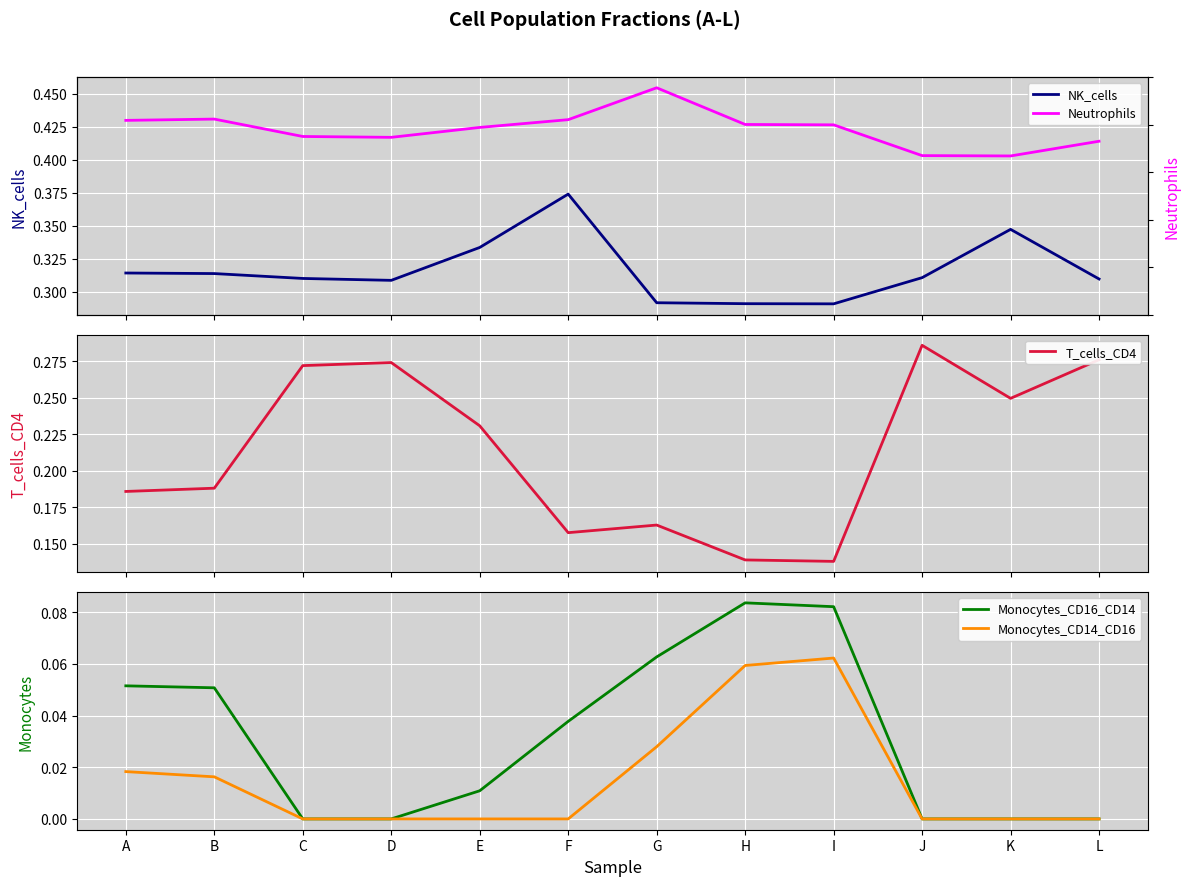

Reading left to right, transcribe all the data shown in this chart.

NK_cells: A=0.3	B=0.3	C=0.3	D=0.3	E=0.3	F=0.4	G=0.3	H=0.3	I=0.3	J=0.3	K=0.3	L=0.3
Neutrophils: A=0.4	B=0.4	C=0.4	D=0.4	E=0.4	F=0.4	G=0.5	H=0.4	I=0.4	J=0.4	K=0.4	L=0.4
T_cells_CD4: A=0.2	B=0.2	C=0.3	D=0.3	E=0.2	F=0.2	G=0.2	H=0.1	I=0.1	J=0.3	K=0.2	L=0.3
Monocytes_CD16_CD14: A=0.1	B=0.1	C=0.0	D=0.0	E=0.0	F=0.0	G=0.1	H=0.1	I=0.1	J=0.0	K=0.0	L=0.0
Monocytes_CD14_CD16: A=0.0	B=0.0	C=0.0	D=0.0	E=0.0	F=0.0	G=0.0	H=0.1	I=0.1	J=0.0	K=0.0	L=0.0